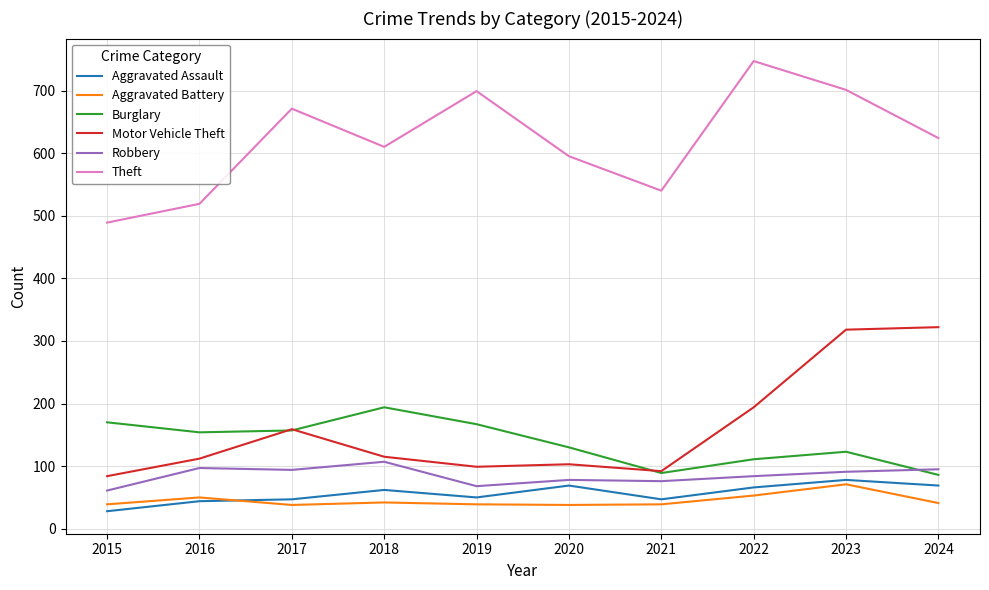

What is the greatest value displayed?

747